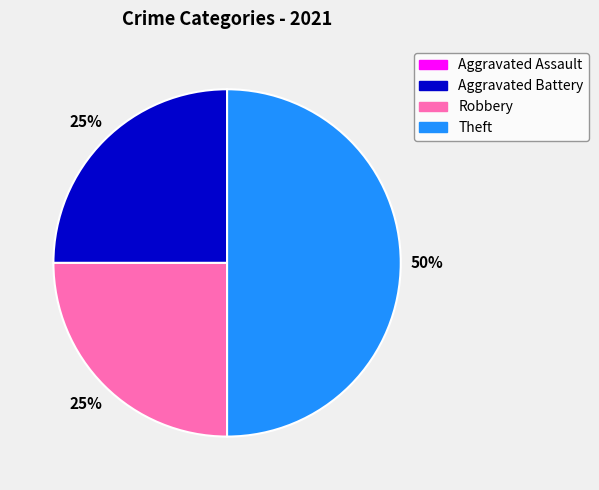

Between Robbery and Theft, which is larger?

Theft